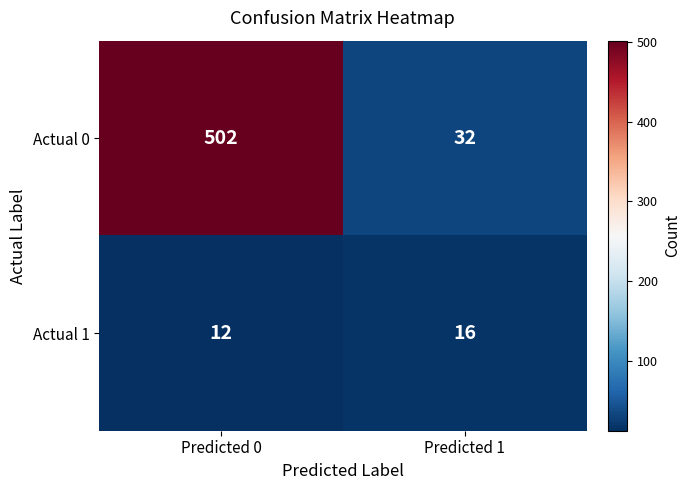

The Actual 1 series shows 16 at Predicted 0. True or false?

False